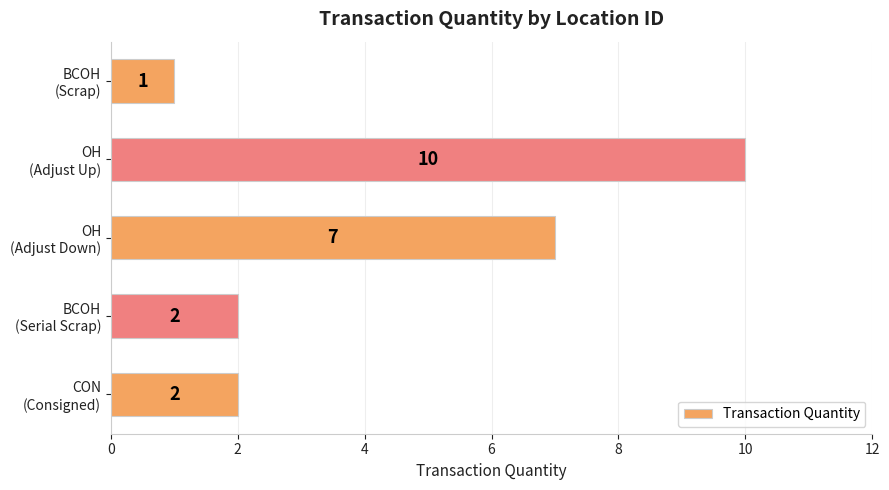

Reading top to bottom, what are all the values shown in this chart?

1	10	7	2	2